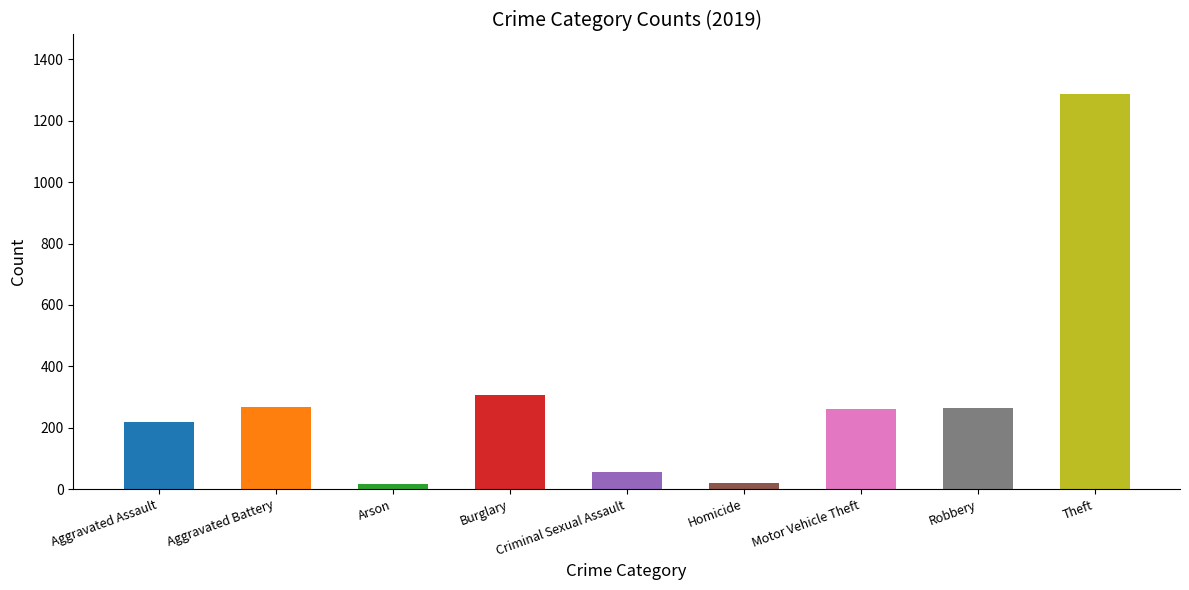

How many bars are there in total?

9